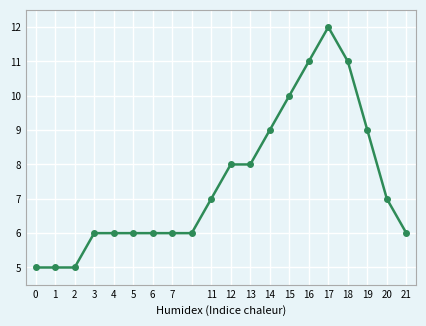

What is the value of the 17th point from the left?

11